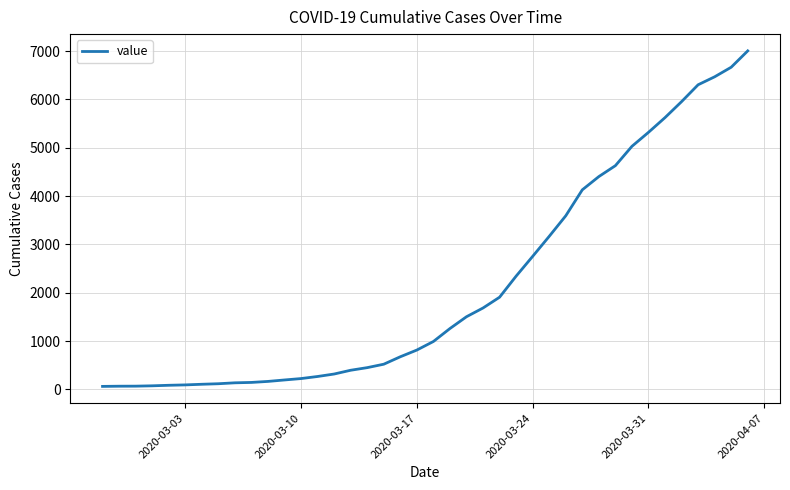

What is the maximum value shown in the chart?

7004